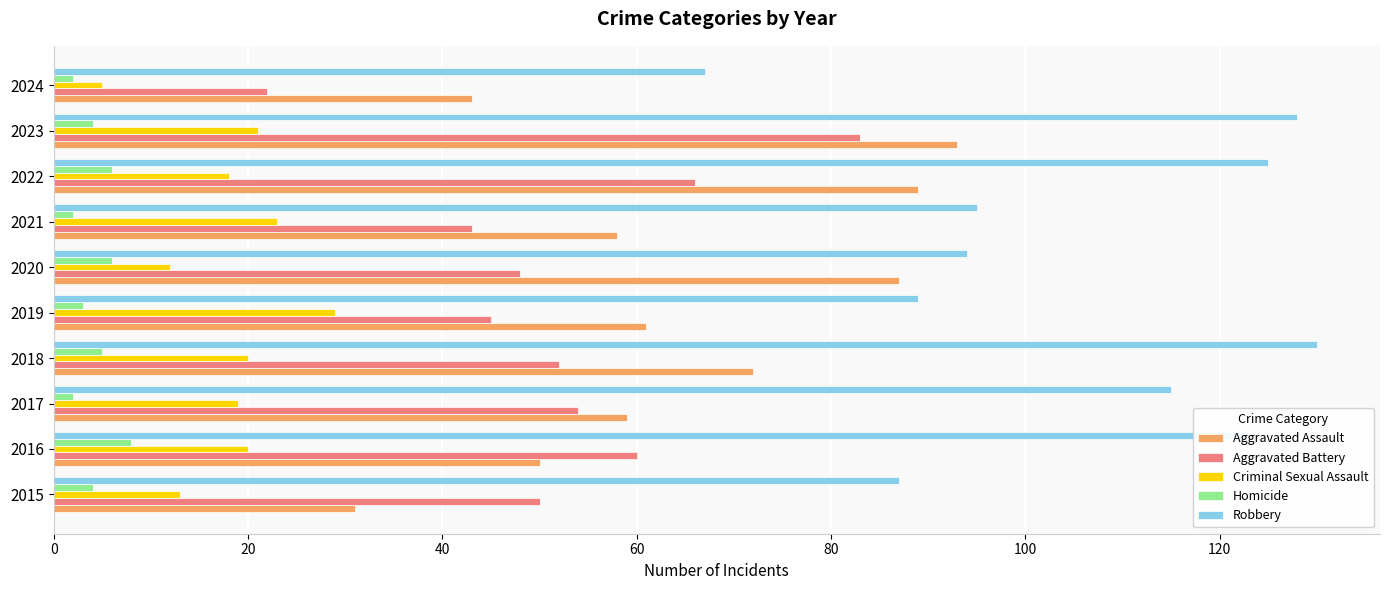

At which label does Homicide reach its peak?

2016